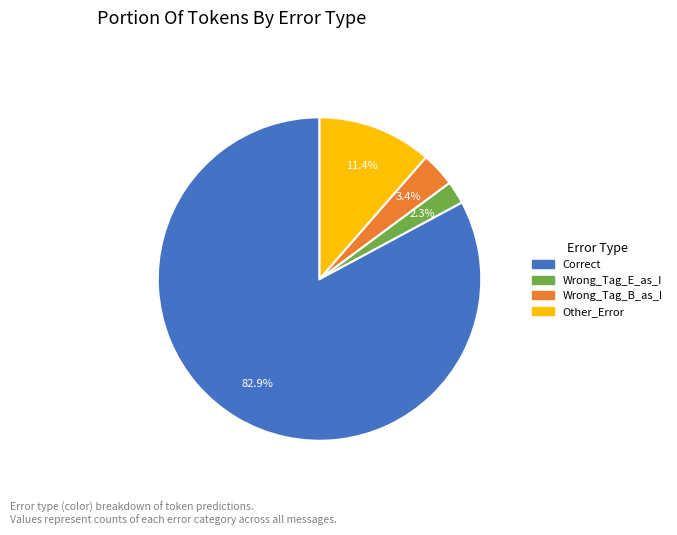

To the nearest percent, what percentage of the pie is Correct?

83%